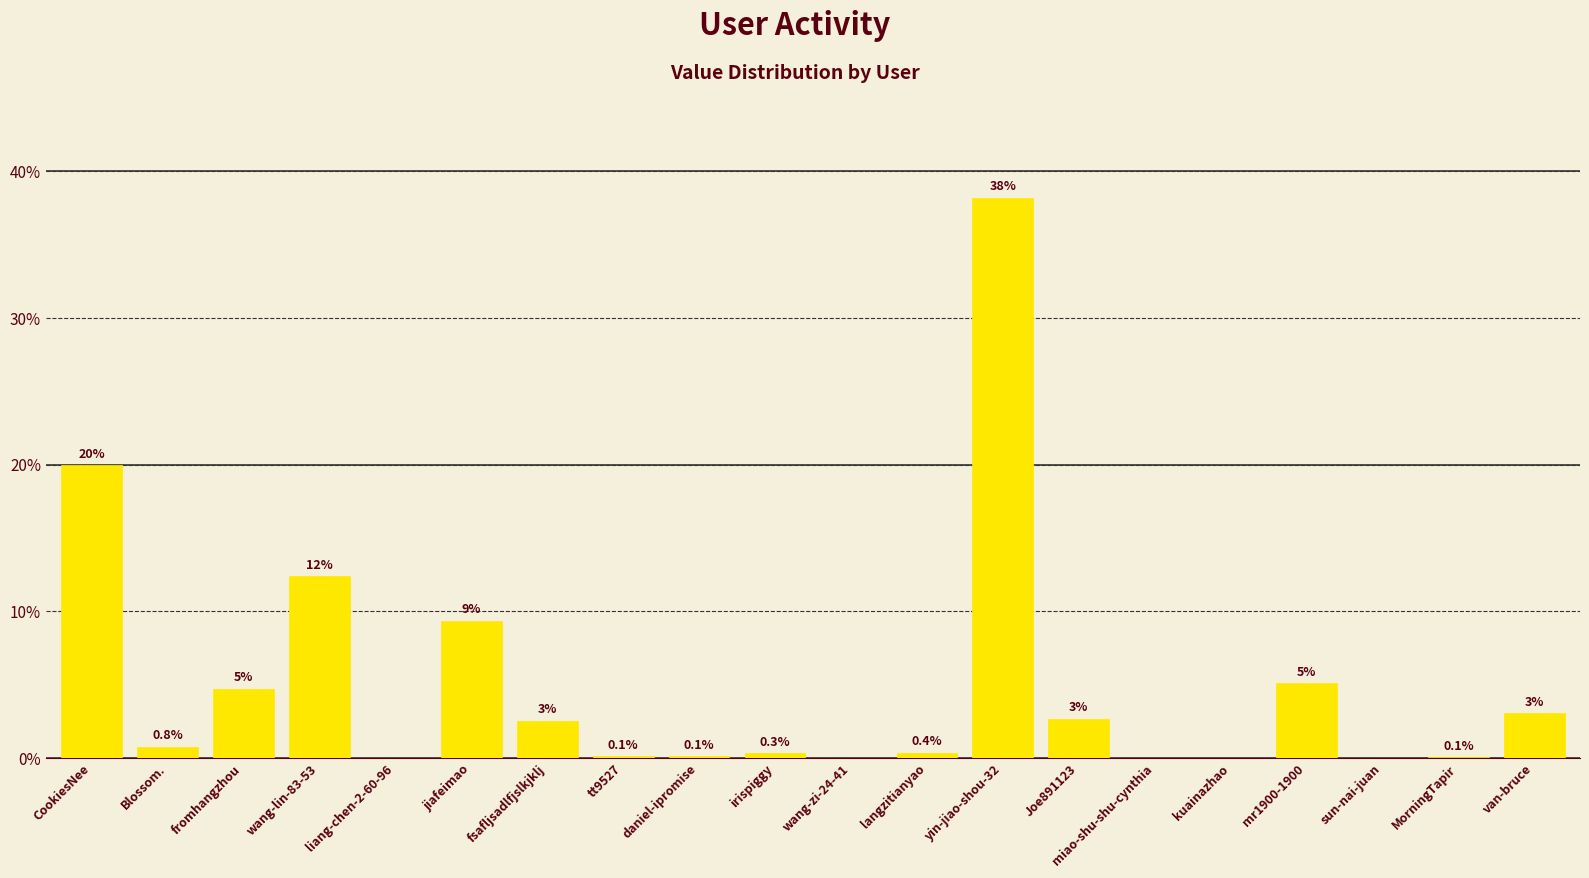

Is it true that the value at jiafeimao is 2.4?

False